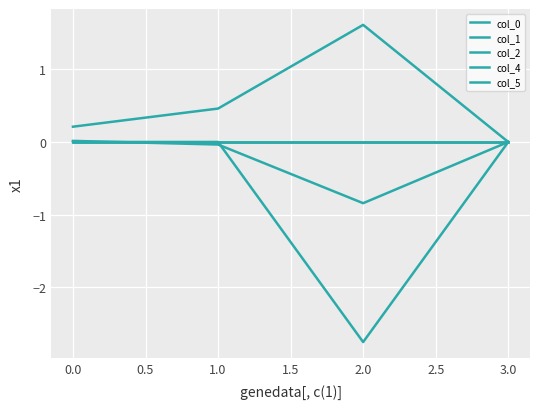

Does the chart display data point markers on the line(s)?

No